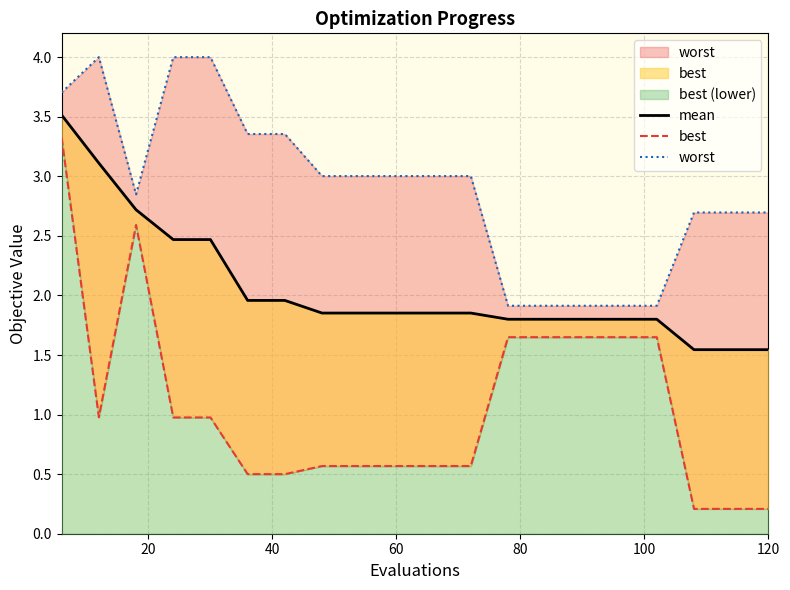

The best series shows 1.6 at 60. True or false?

False